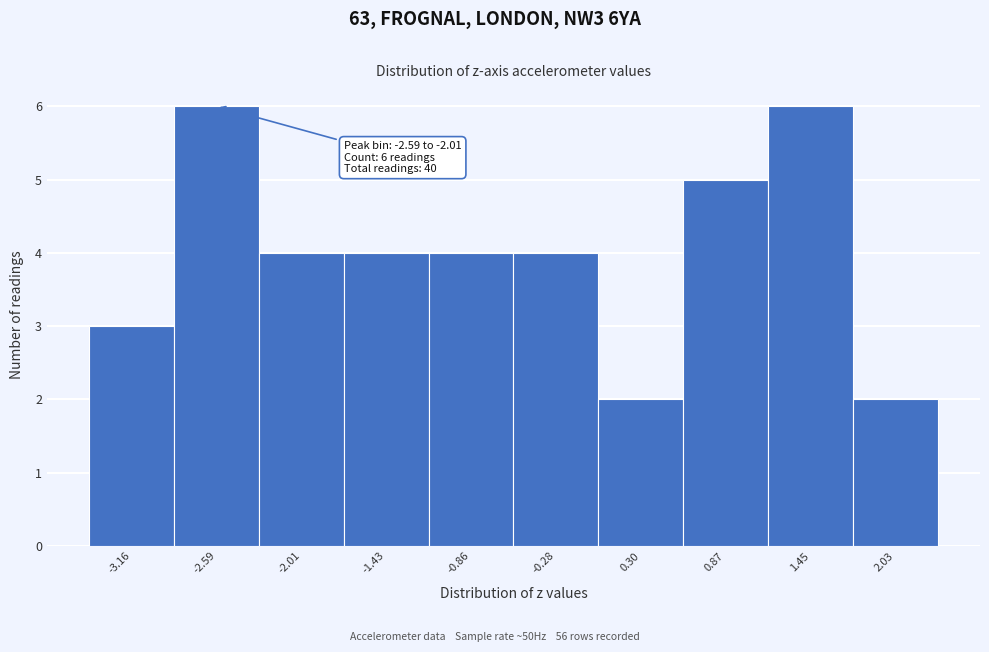

Reading left to right, transcribe all the data shown in this chart.

-3.16=3	-2.59=6	-2.01=4	-1.43=4	-0.86=4	-0.28=4	0.30=2	0.87=5	1.45=6	2.03=2